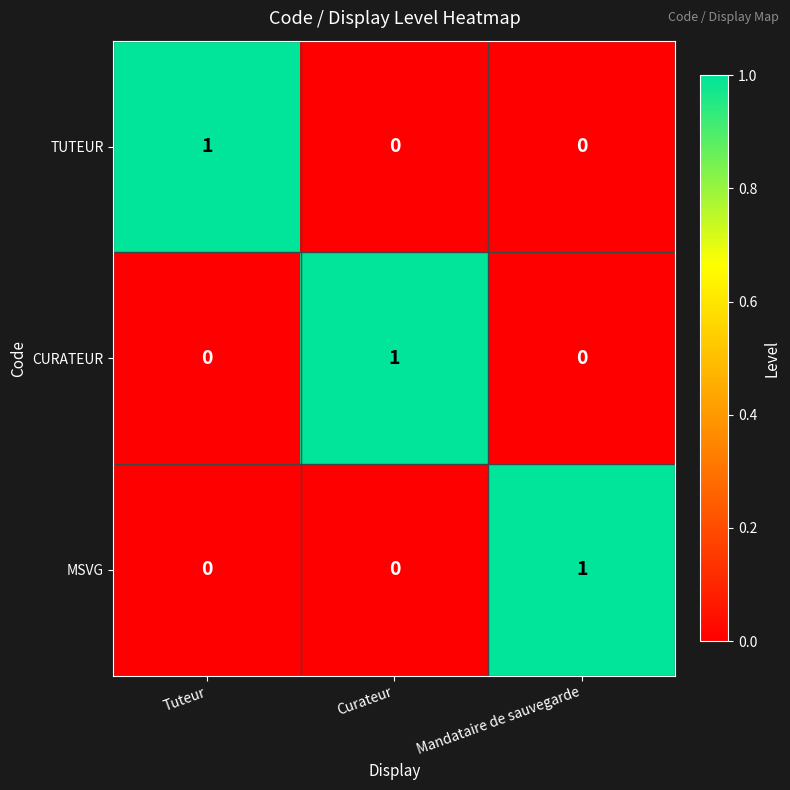

Count the CURATEUR values in the range 0 to 1.

3